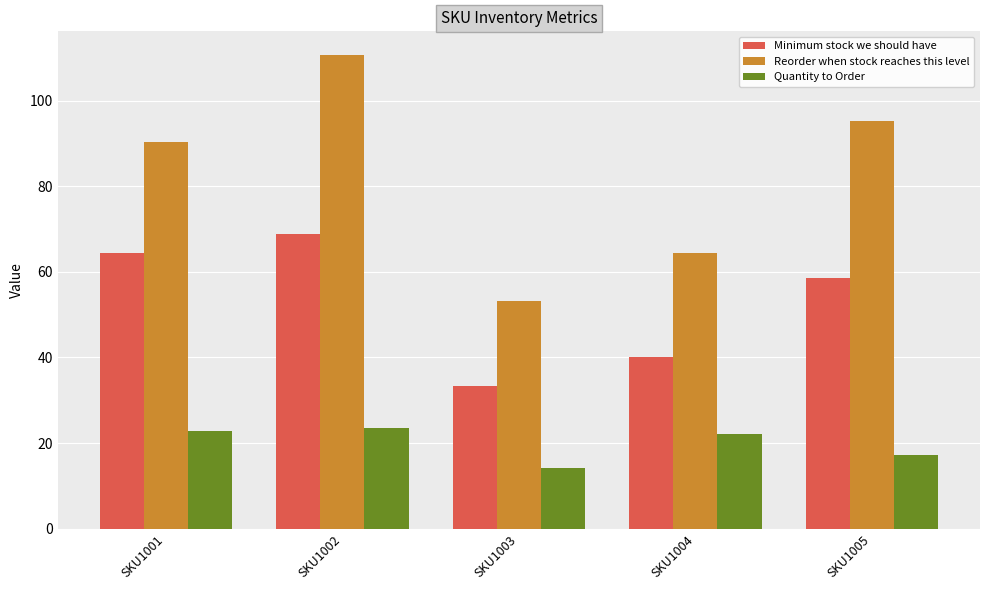

List the labels in order of Minimum stock we should have value, smallest first.

SKU1003, SKU1004, SKU1005, SKU1001, SKU1002